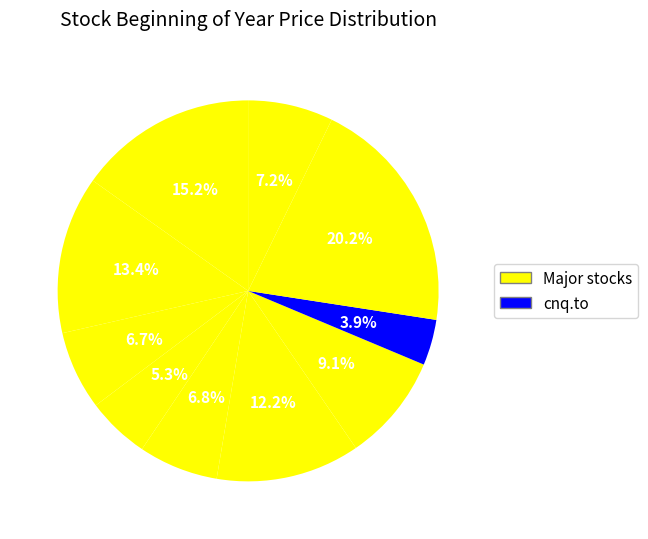

Which slice is the smallest?

cnq.to